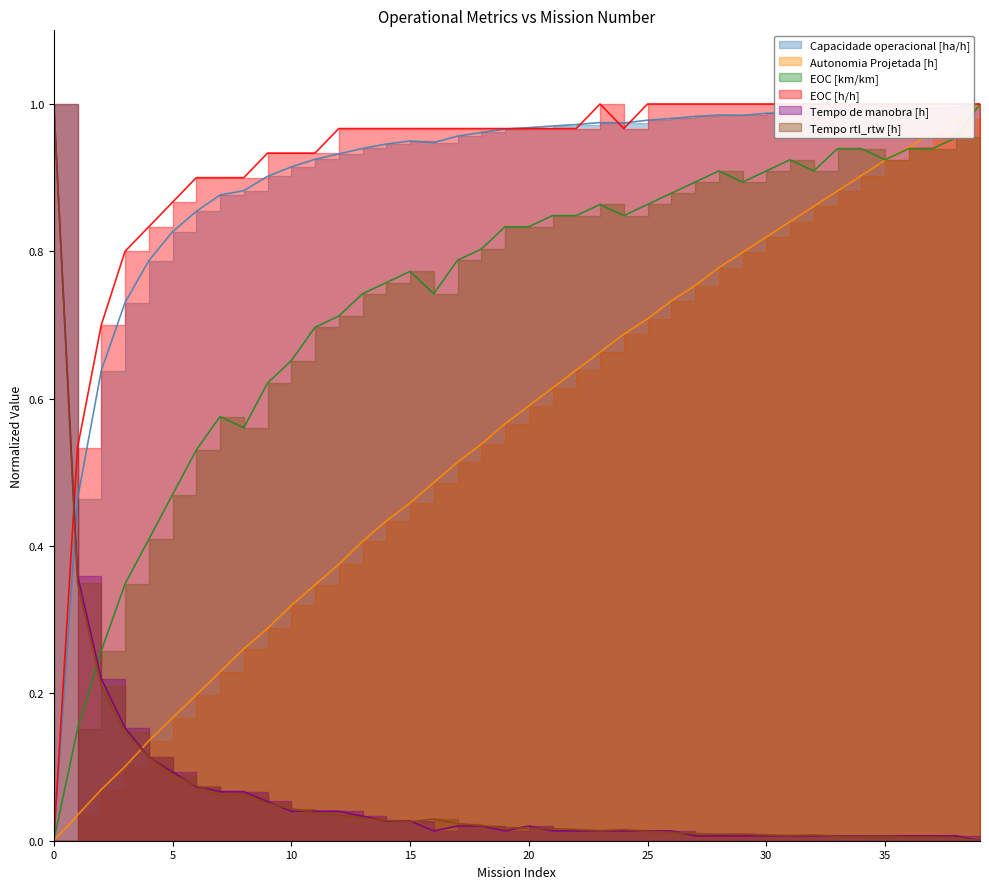

Is it true that Autonomia Projetada [h] equals 0.4 at 13?

True